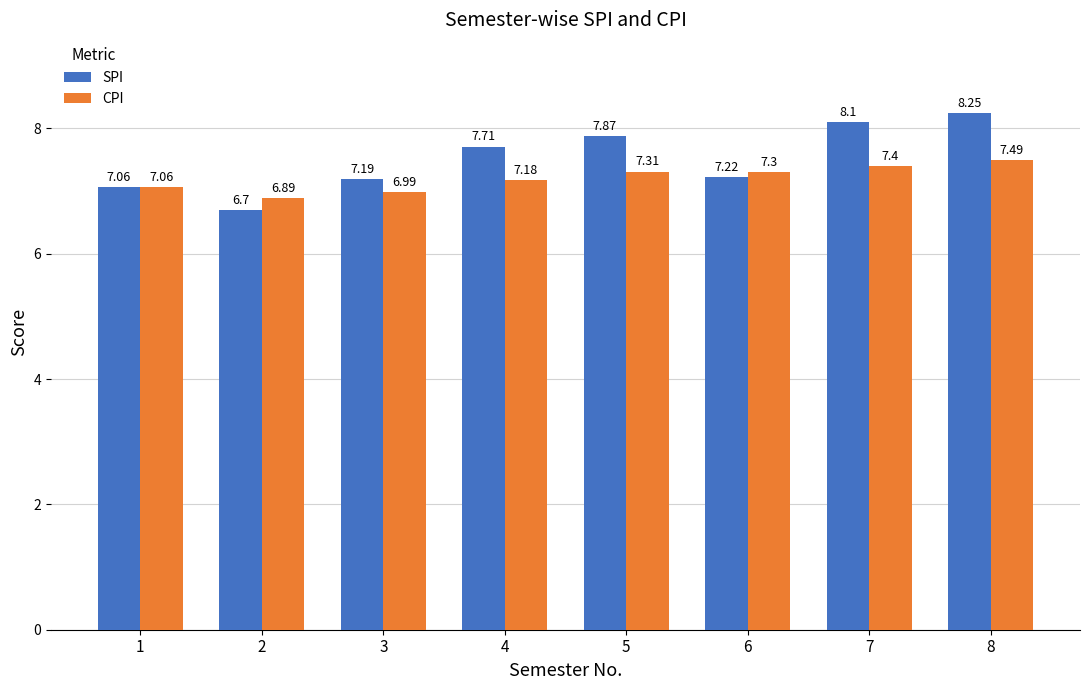

What is the total value across all series at 6?

14.5